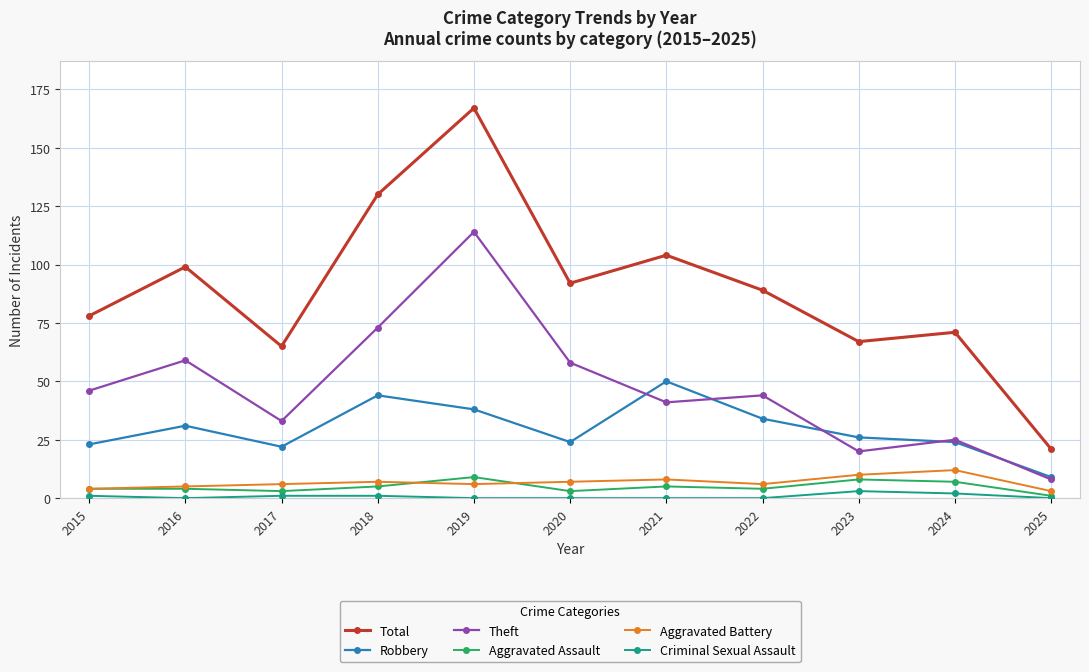

Is it true that Criminal Sexual Assault equals 3 at 2023?

True